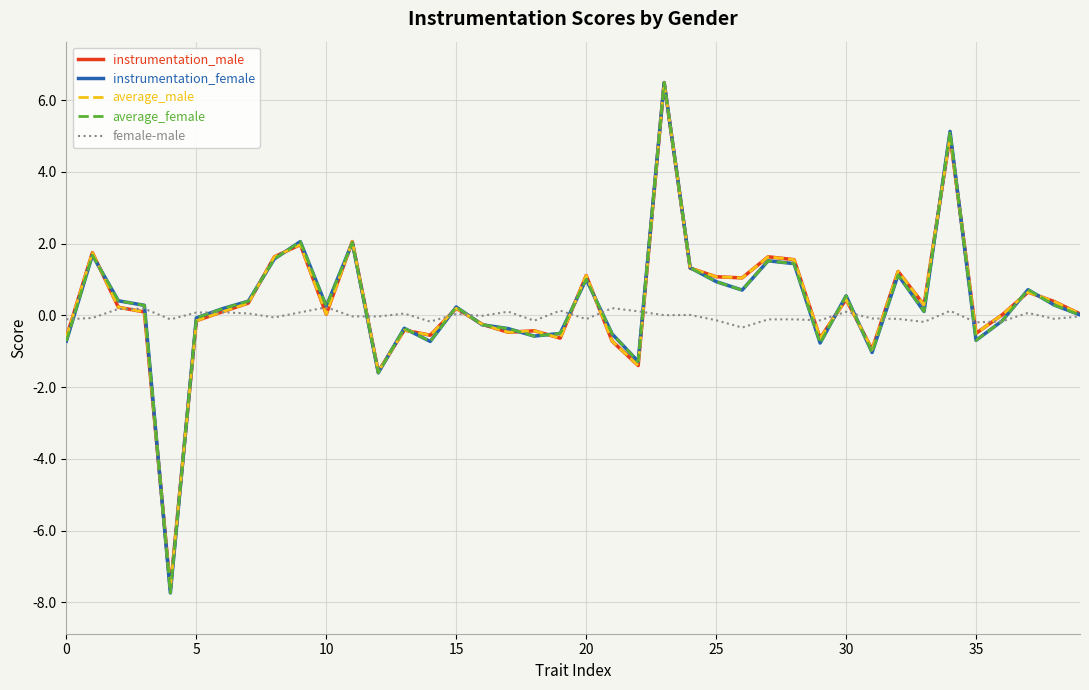

What is the smallest value displayed?

-7.7